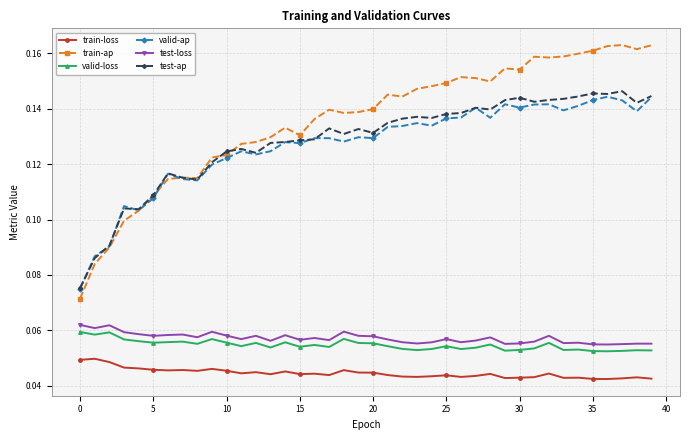

Which series has the largest total across all categories?

train-ap